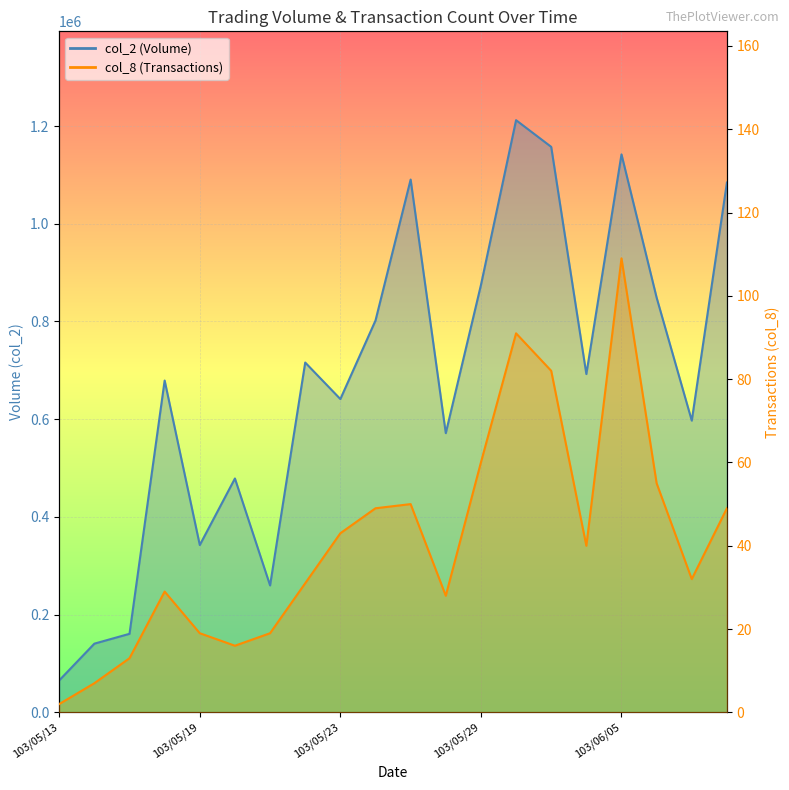

How many distinct data groups are displayed?

2